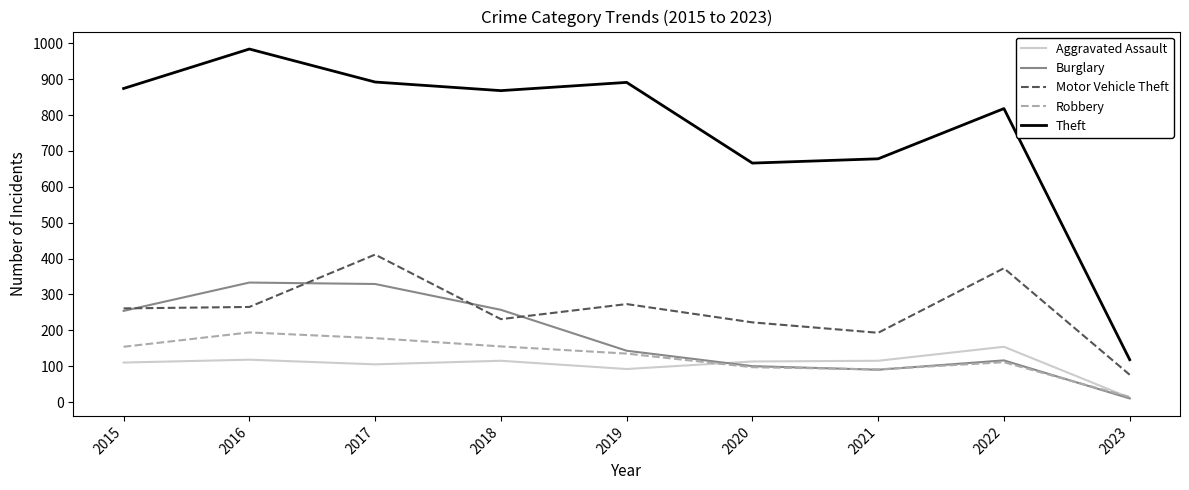

At which label does Aggravated Assault reach its minimum?

2023